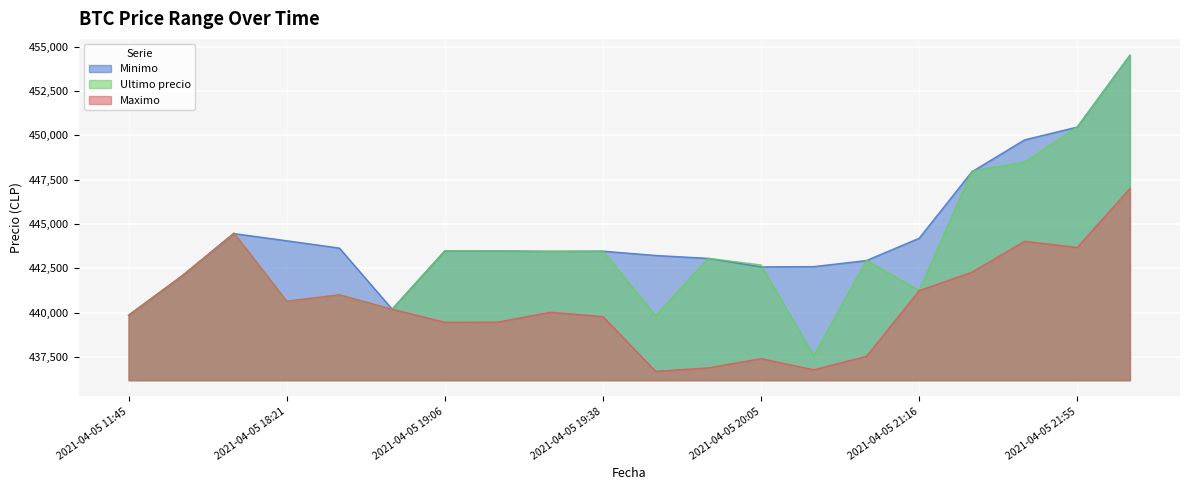

How many lines are shown in the chart?

3